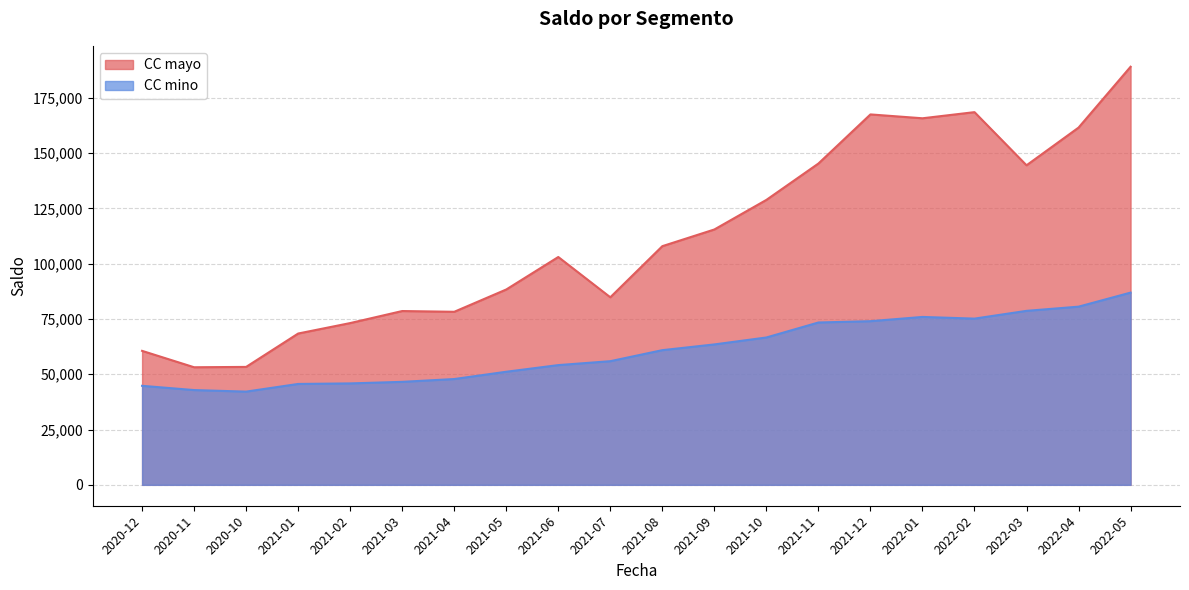

Count the number of categories in the chart.

20